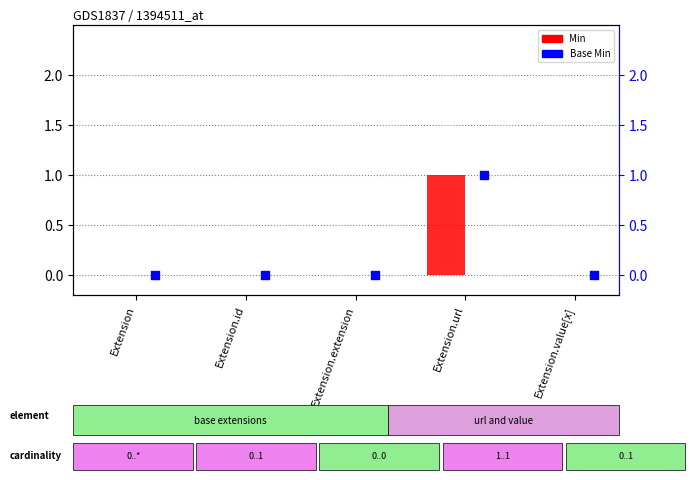

At how many categories does at least one series exceed 0?

1